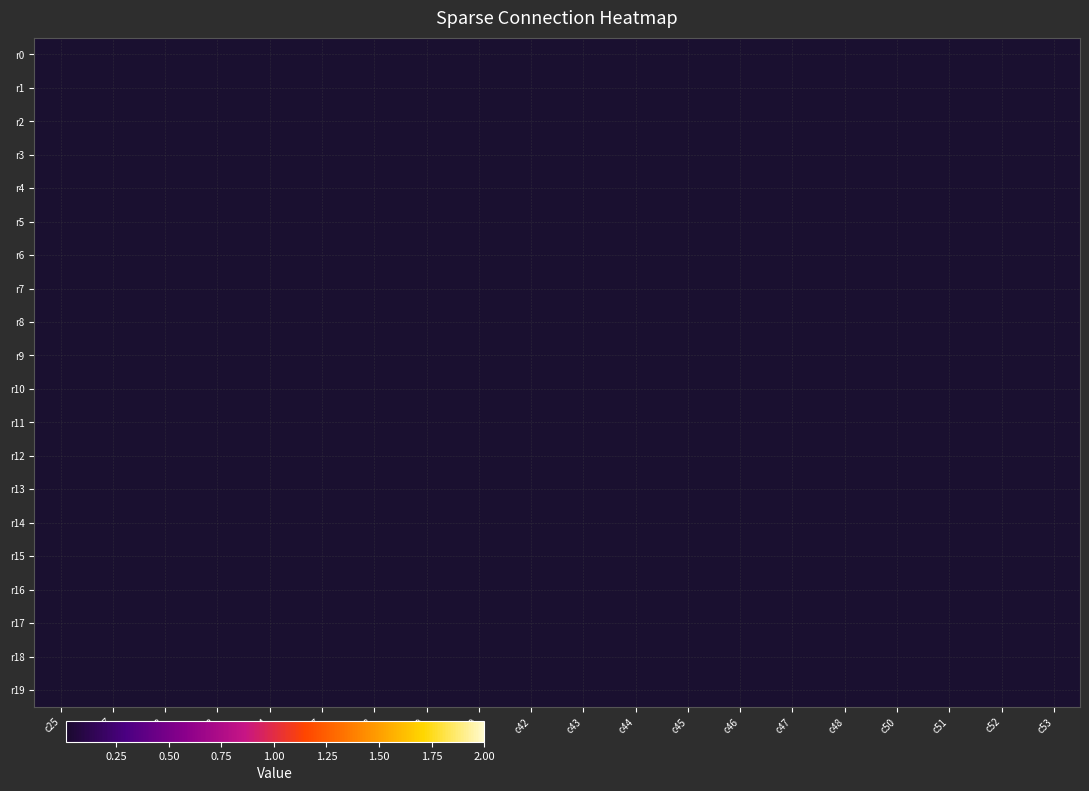

How many data points in r3 are above 0?

3